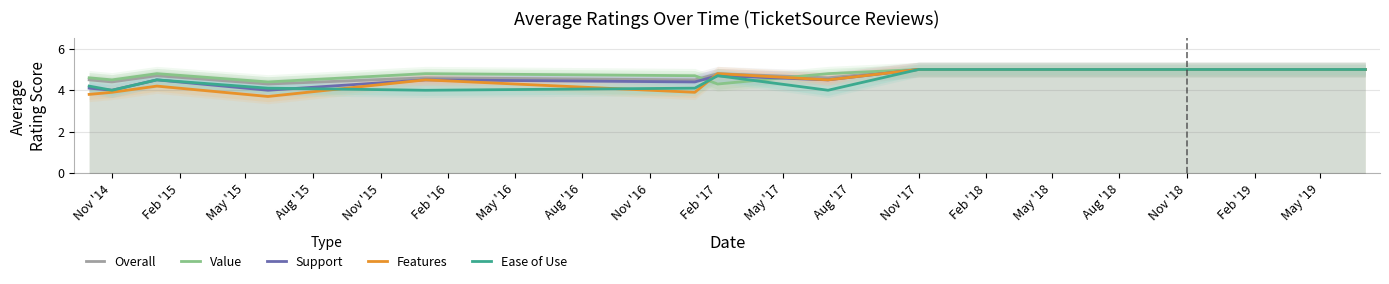

At how many categories does at least one series exceed 4?

15